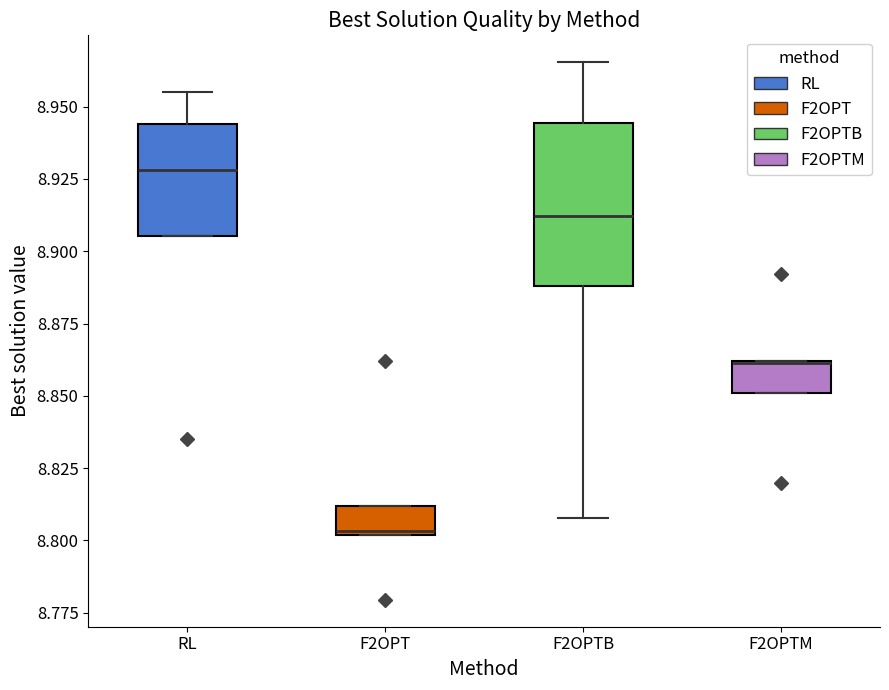

Where is the lower edge of the box for F2OPT on the y-axis? The values are not printed on the chart, so give them approximately, as read against the axis.

8.800